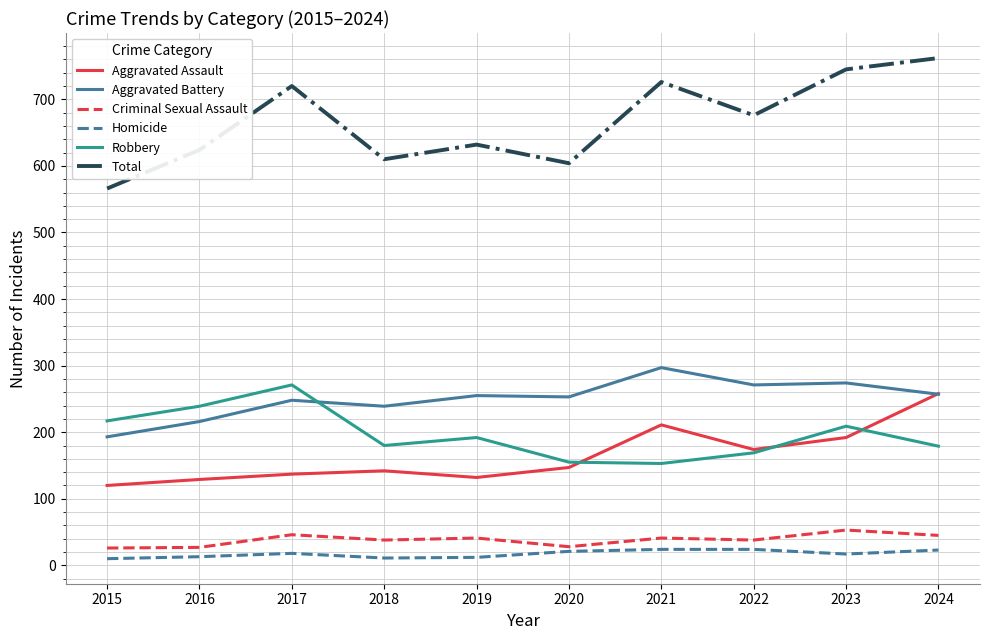

Which series has the largest range (max minus min)?

Total